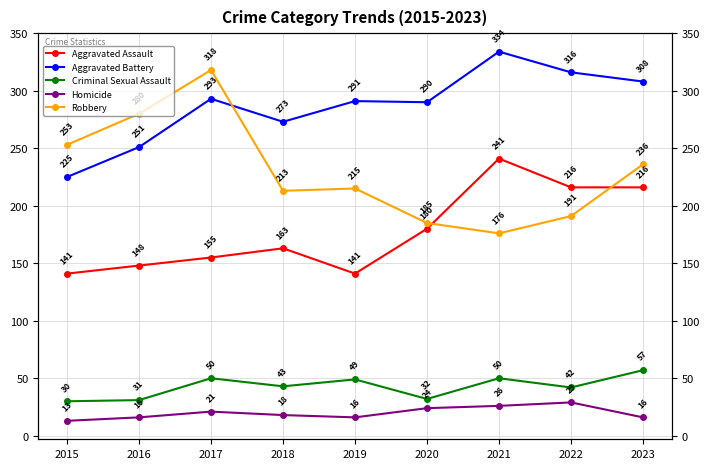

Is the value of Homicide at 2020 greater than the value of Criminal Sexual Assault at 2019?

No